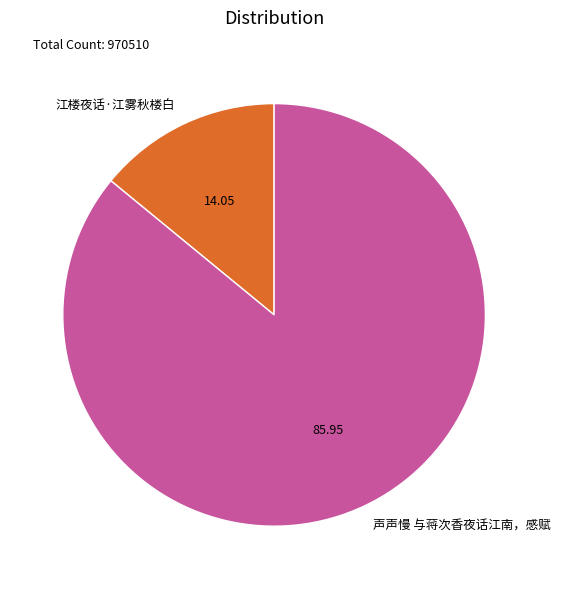

Is there any slice that represents more than half of the pie?

Yes